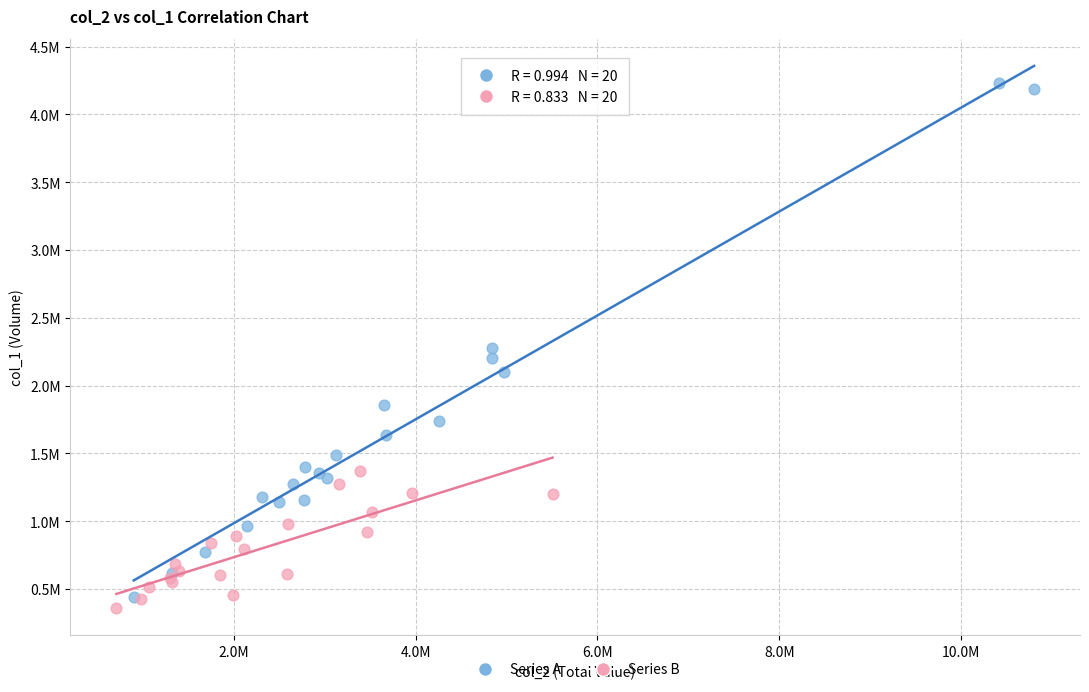

Which series contains the lowest Y value?

Series B